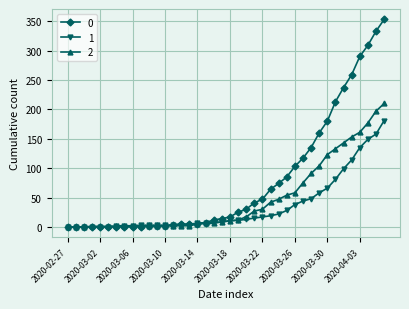

At which label is 0 closest to 176?

2020-03-30